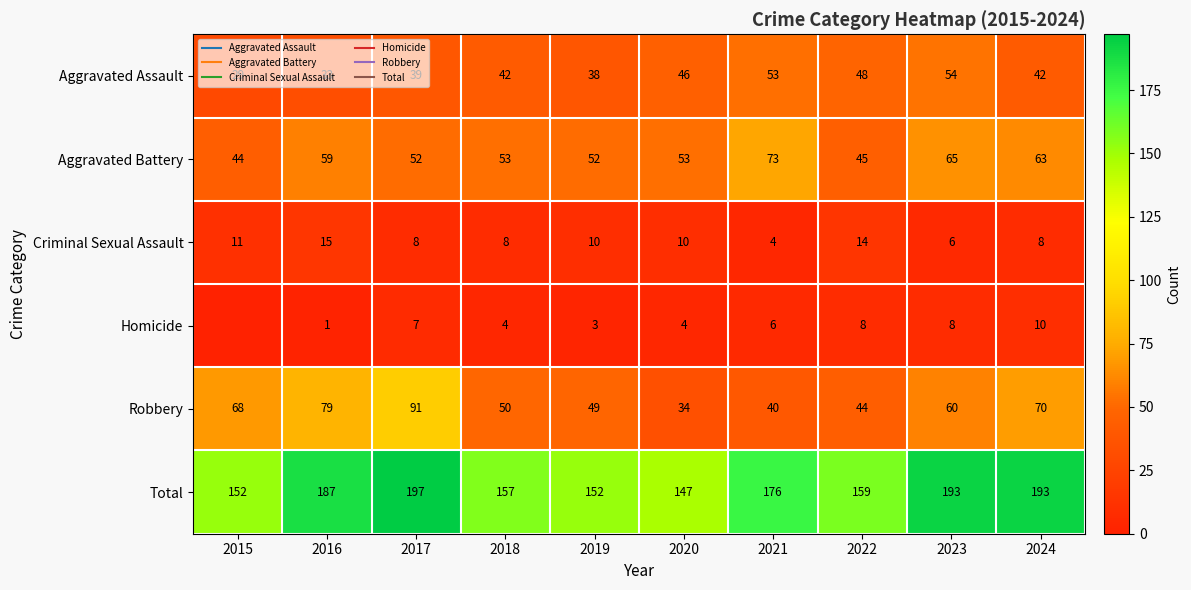

The Aggravated Battery series shows 20 at 2019. True or false?

False